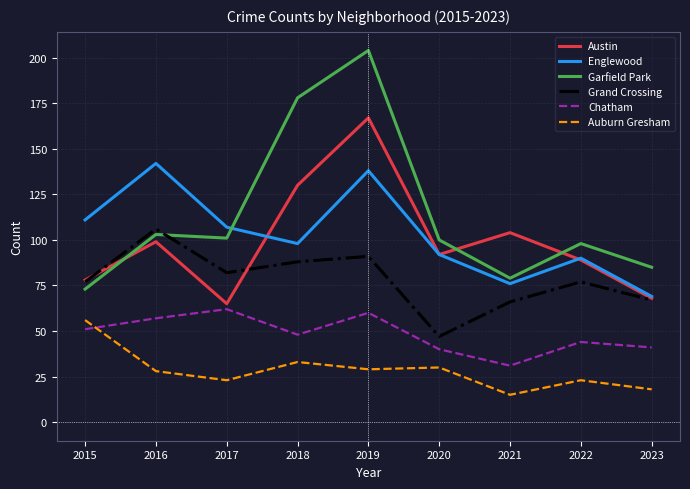

Which series has the largest range (max minus min)?

Garfield Park